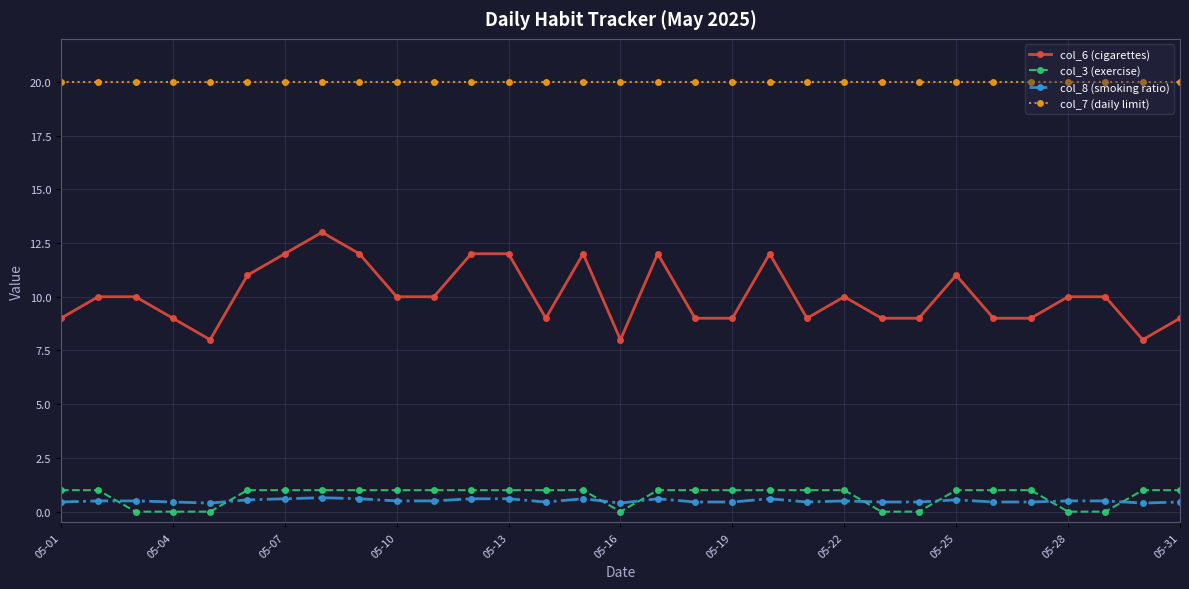

What is the sum of all col_3 (exercise) values?

23.0